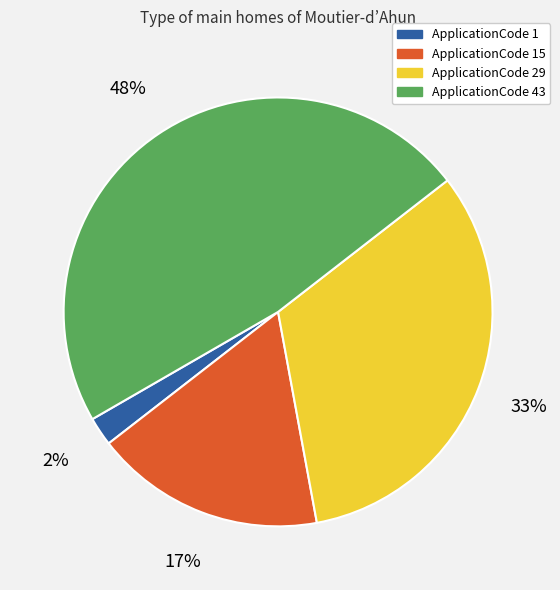

To the nearest percent, what is the average slice percentage?

25%